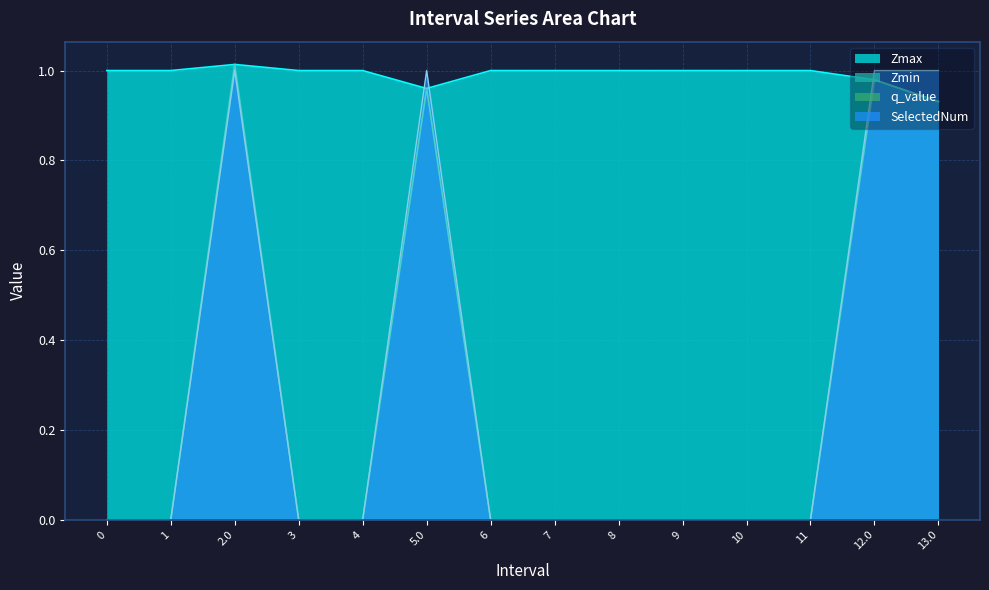

How many lines are shown in the chart?

4